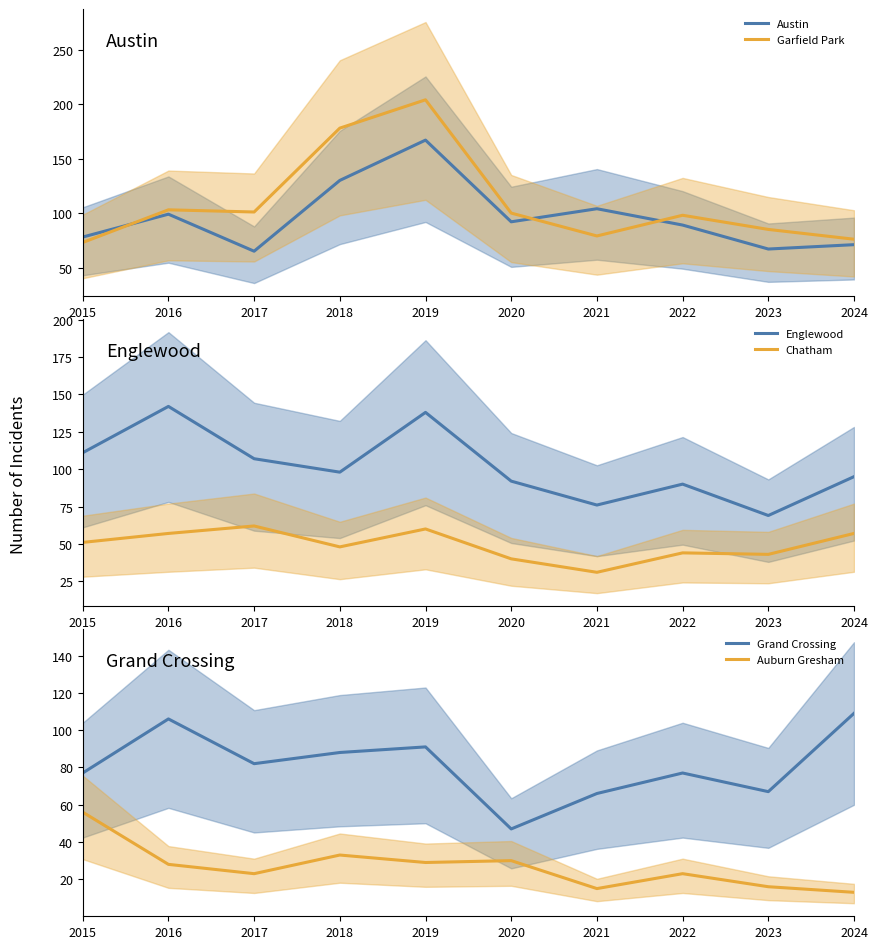

What are all the series names shown in the legend?

Austin, Garfield Park, Englewood, Chatham, Grand Crossing, Auburn Gresham